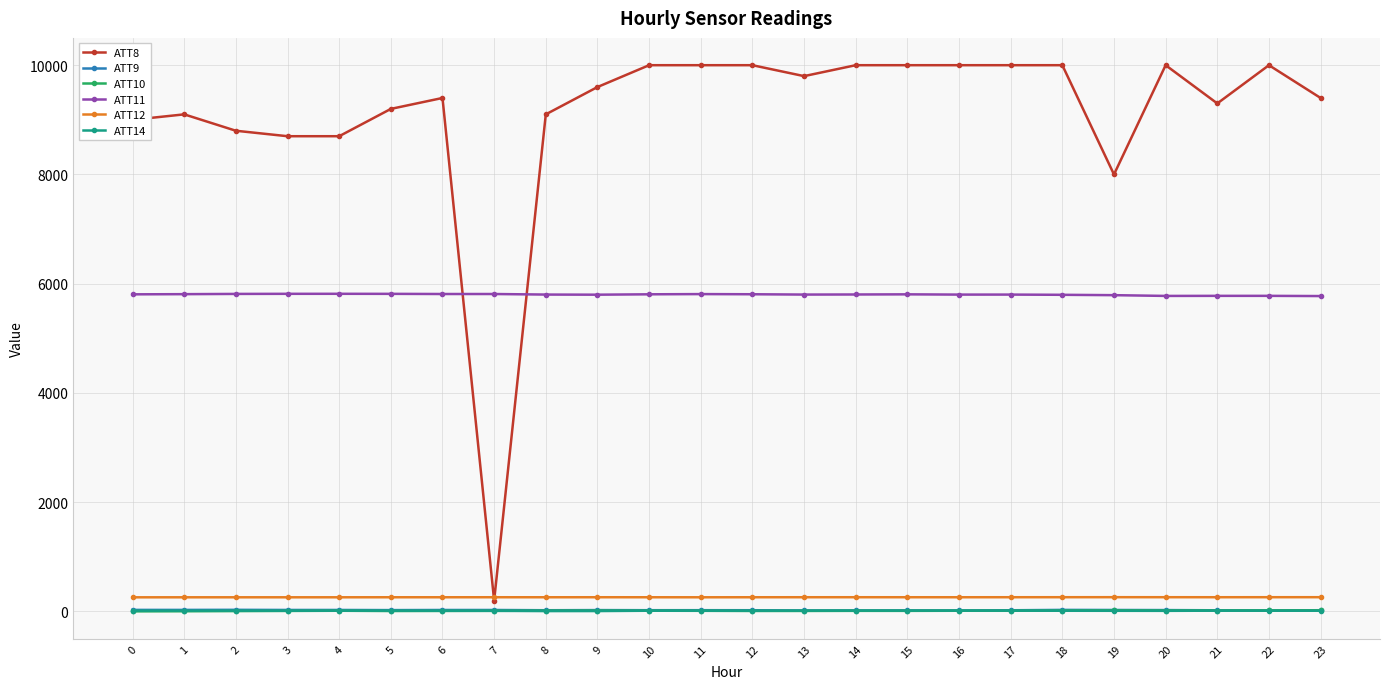

Which series has the largest total across all categories?

ATT8